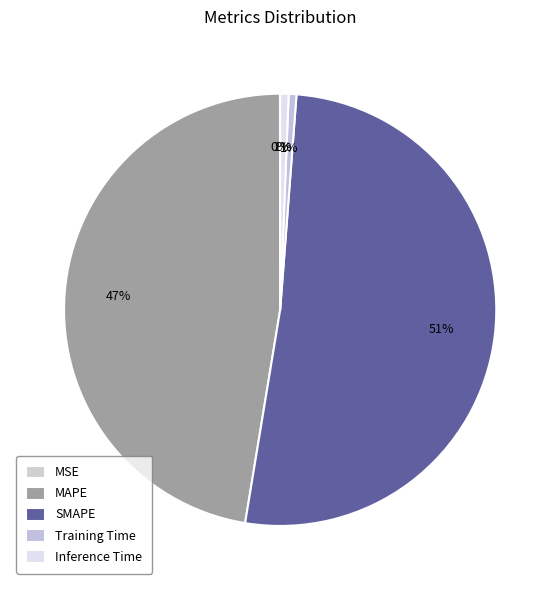

Does Training Time represent more than half of the total?

No